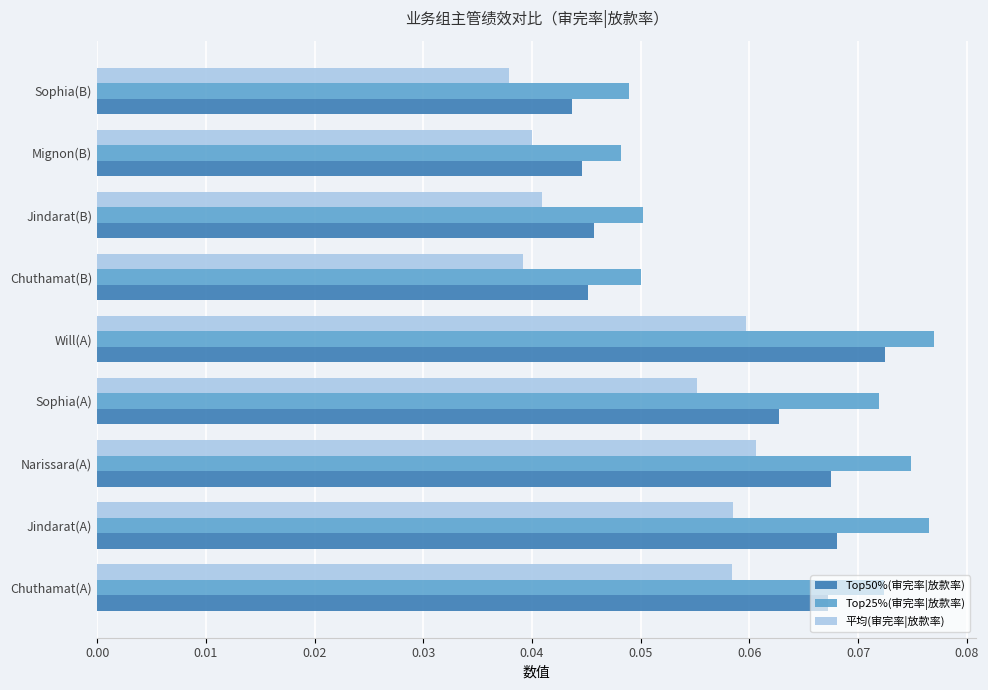

How many Top50%(审完率|放款率) values are between 0 and 1?

9